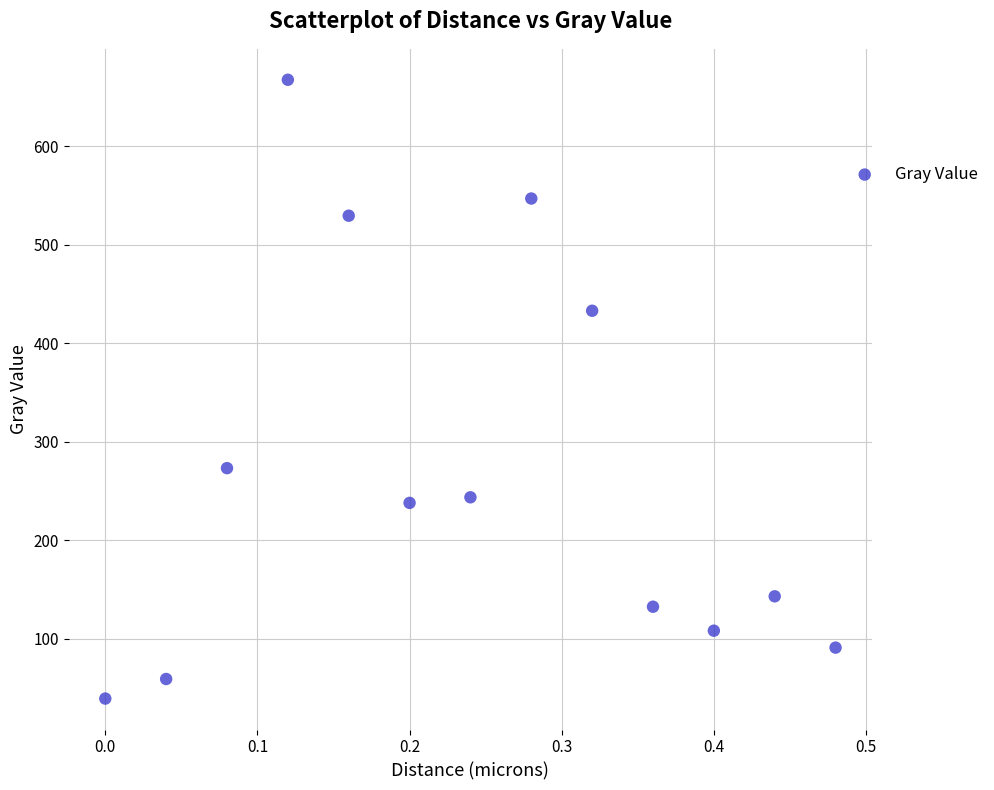

What is the range of Y values (max minus min)?

628.5